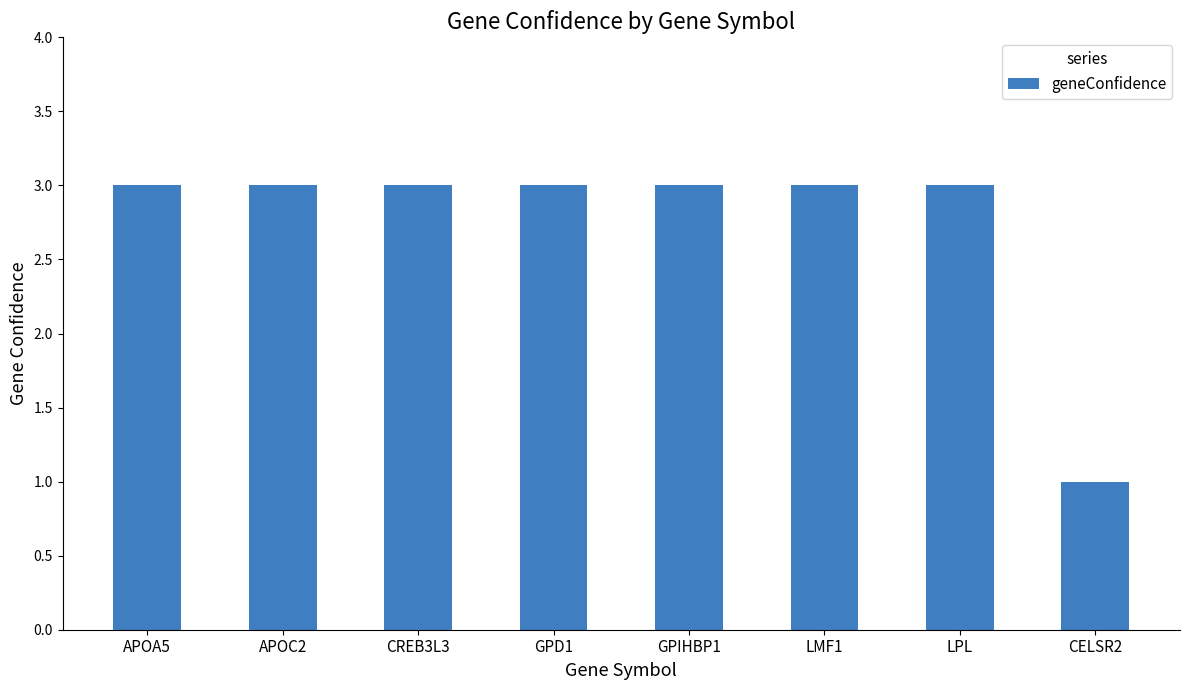

True or false: the data shows 1 at GPD1.

False